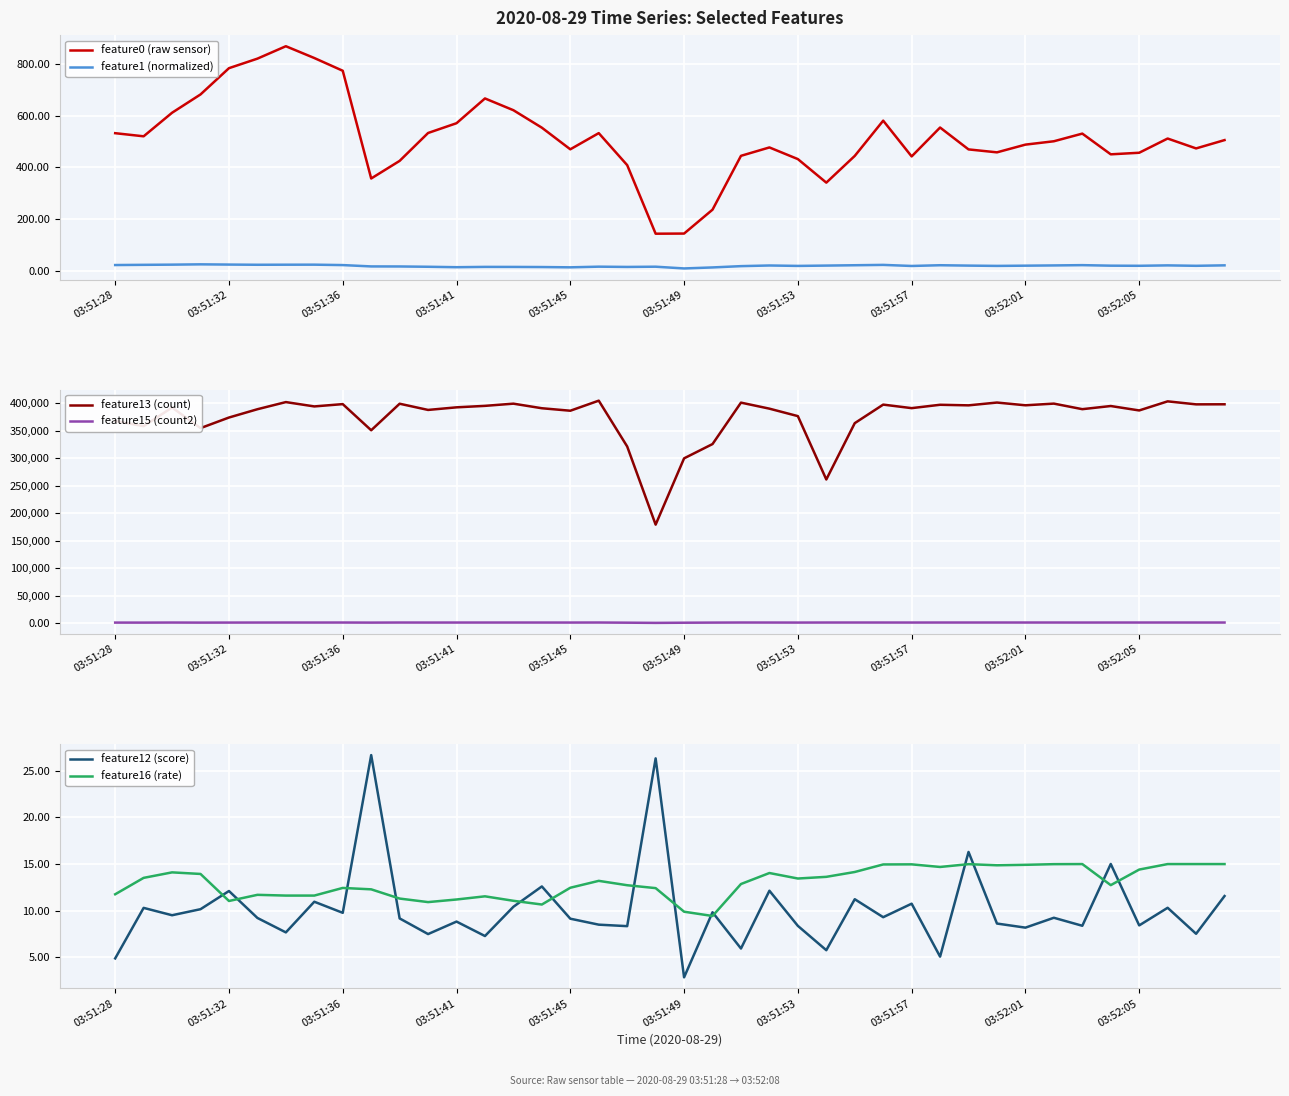

Reading left to right, list all the values displayed in this chart.

feature0 (raw sensor): 532.4	520.4	611.5	682.3	783.9	820.8	868.8	823.2	773.9	357.2	425.3	533.2	571.0	666.8	621.3	553.7	470.1	532.6	408.8	143.6	144.1	236.6	444.8	477.3	432.2	341.1	444.5	580.9	442.5	554.3	469.7	458.3	488.2	501.2	530.8	450.6	456.7	511.7	473.5	505.7
feature1 (normalized): 22.4	23.2	23.9	25.1	24.2	23.4	23.7	23.8	22.2	17.0	16.8	15.7	14.0	15.2	15.1	14.6	13.5	16.1	15.0	15.9	9.2	13.1	18.1	20.6	19.0	20.2	21.6	22.9	18.8	21.6	20.1	19.0	19.9	20.8	22.0	19.9	19.4	21.0	19.4	21.2
feature13 (count): 367838.0	358413.0	392341.0	354878.0	374124.0	389205.0	402182.0	394297.0	398490.0	350976.0	399212.0	387919.0	392640.0	395324.0	399327.0	390995.0	386476.0	404769.0	321472.0	179466.0	299939.0	325918.0	401198.0	390244.0	376675.0	261531.0	363903.0	397596.0	391186.0	397306.0	396262.0	401344.0	396361.0	399414.0	389311.0	395034.0	386987.0	403521.0	398062.0	398173.0
feature15 (count2): 1461.0	1427.0	1555.0	1417.0	1485.0	1541.0	1590.0	1561.0	1578.0	1432.0	1581.0	1535.0	1551.0	1564.0	1583.0	1556.0	1532.0	1601.0	1293.0	931.0	1234.0	1444.0	1598.0	1557.0	1492.0	1580.0	1594.0	1581.0	1554.0	1578.0	1590.0	1601.0	1577.0	1591.0	1551.0	1578.0	1579.0	1601.0	1582.0	1582.0
feature12 (score): 4.9	10.3	9.5	10.2	12.1	9.2	7.7	11.0	9.8	26.7	9.2	7.5	8.8	7.3	10.4	12.6	9.1	8.5	8.3	26.3	2.9	9.8	5.9	12.1	8.4	5.8	11.2	9.3	10.8	5.1	16.3	8.6	8.2	9.2	8.4	15.0	8.4	10.3	7.5	11.6
feature16 (rate): 11.8	13.5	14.1	13.9	11.0	11.7	11.6	11.6	12.4	12.3	11.3	10.9	11.2	11.5	11.1	10.7	12.5	13.2	12.7	12.4	9.9	9.4	12.9	14.0	13.4	13.6	14.2	15.0	15.0	14.7	15.0	14.9	14.9	15.0	15.0	12.7	14.4	15.0	15.0	15.0